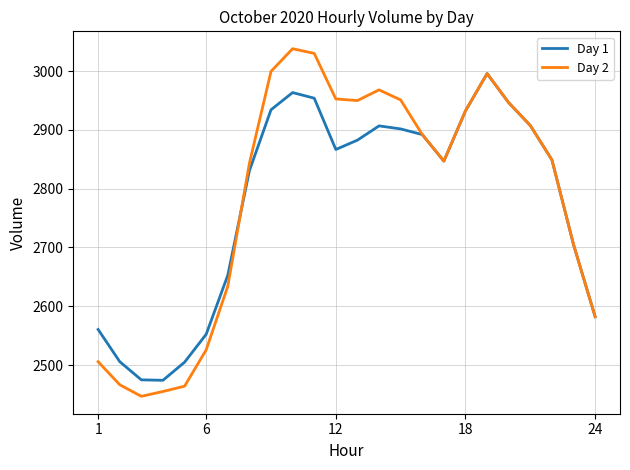

What is the minimum value for Day 1?

2474.2